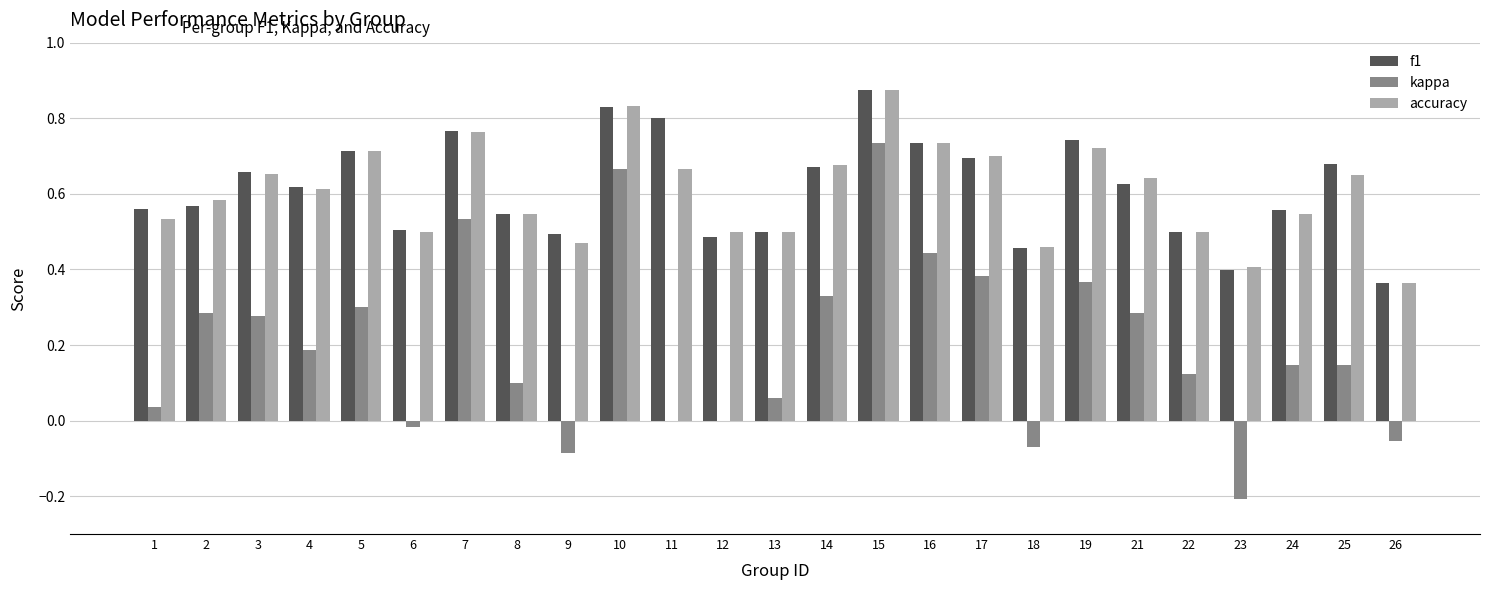

Between 3 and 12, which series saw the biggest shift?

kappa